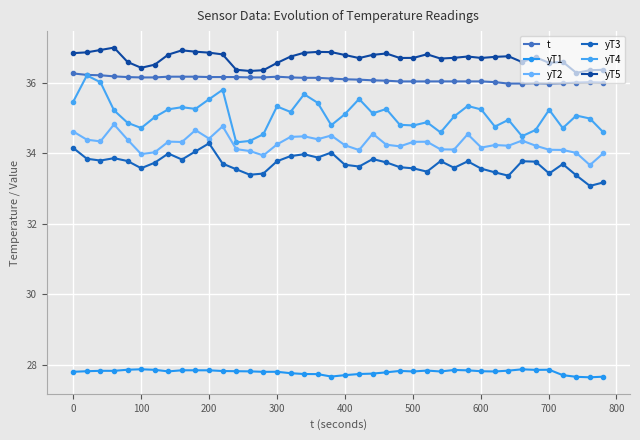

How many lines are shown in the chart?

6